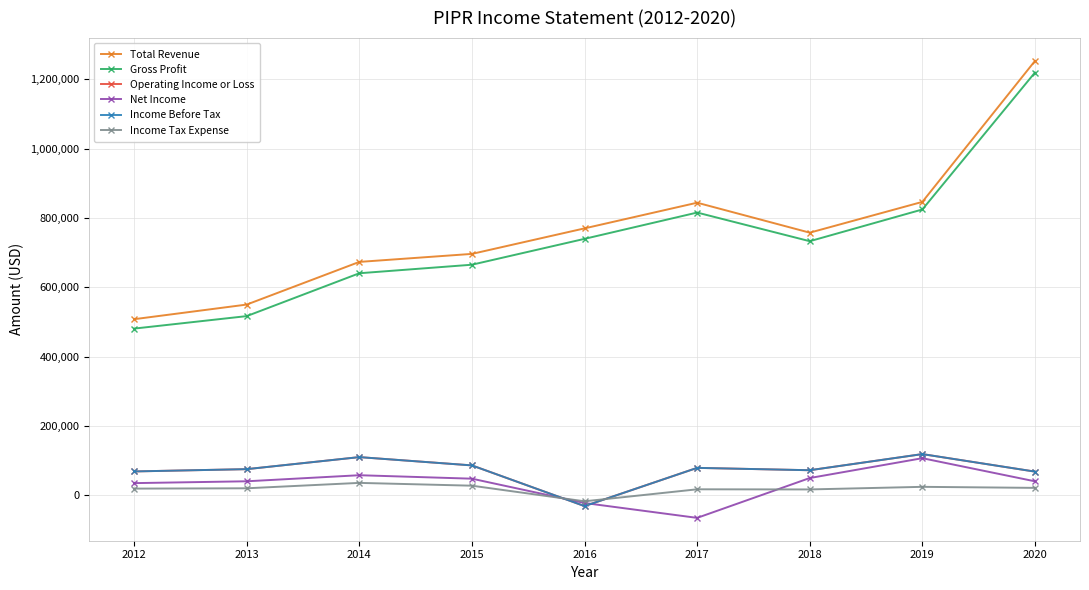

What is the total value across all series at 2012?

1181700